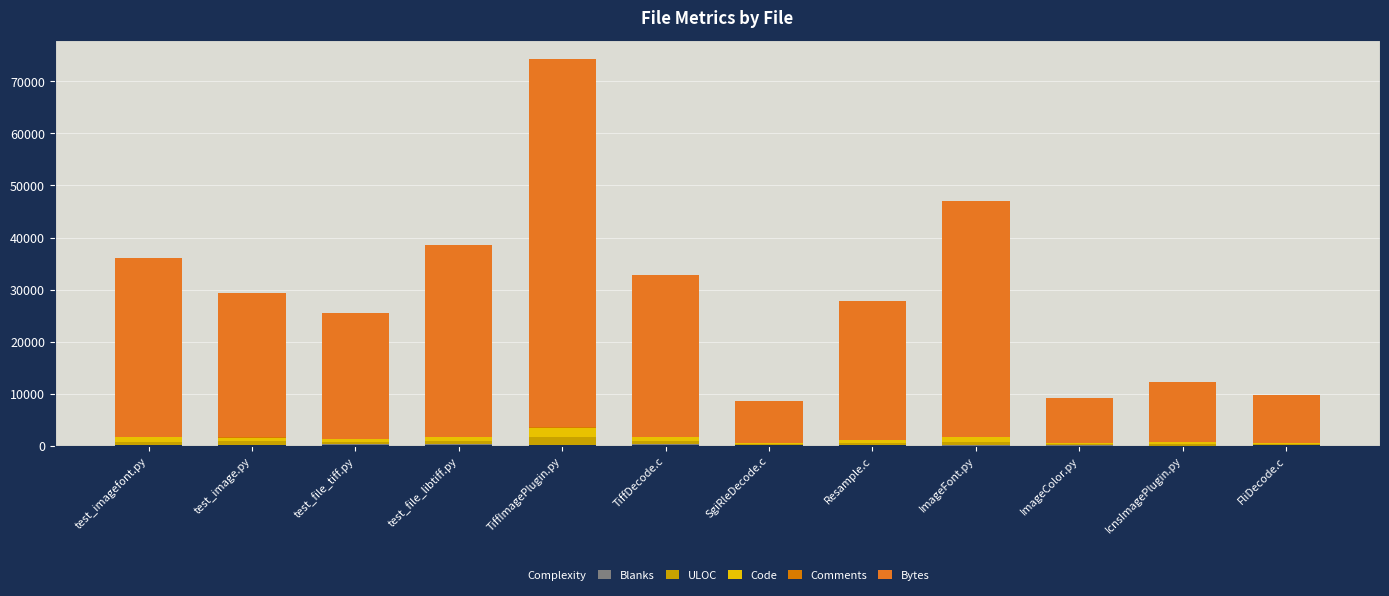

Rank the series by their maximum value, from lowest to highest.

Comments, Complexity, Blanks, ULOC, Code, Bytes